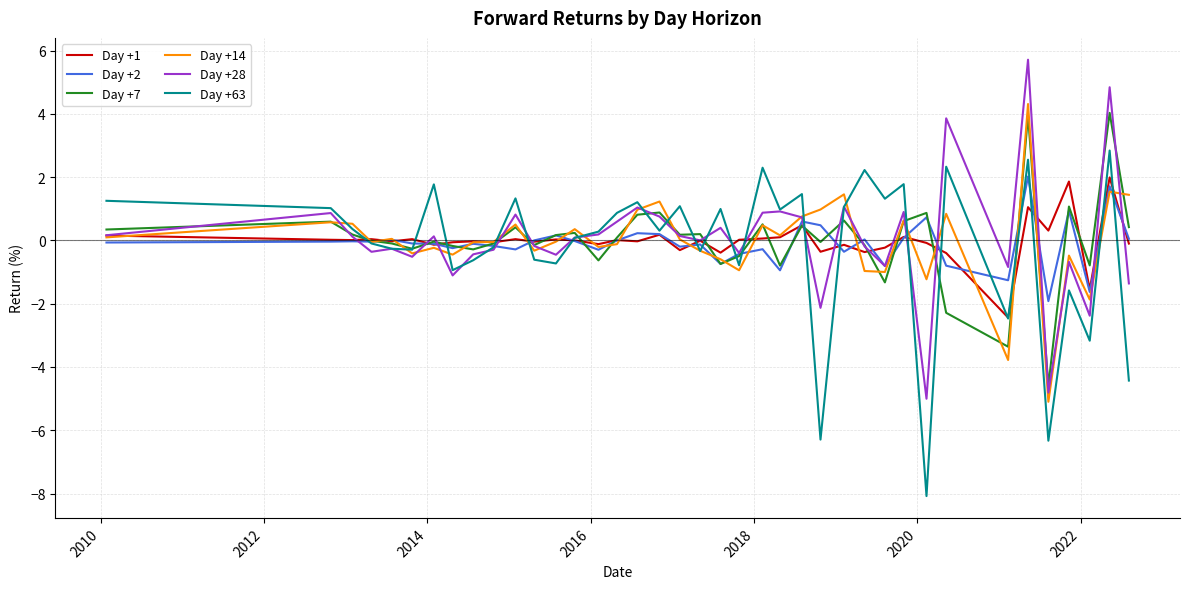

What is the maximum value shown in the chart?

5.7